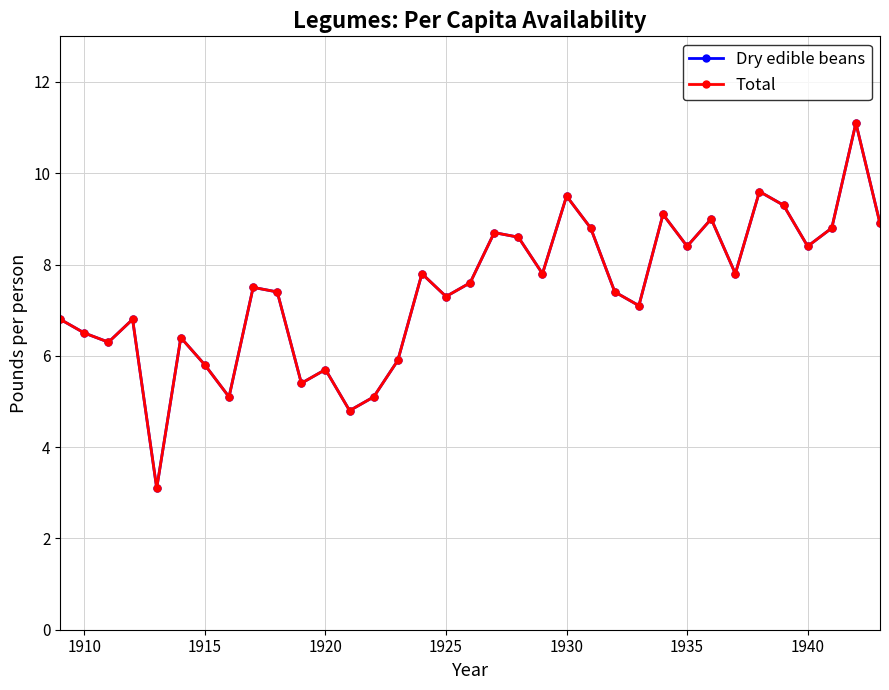

Is this an area chart (filled region under the line)?

No